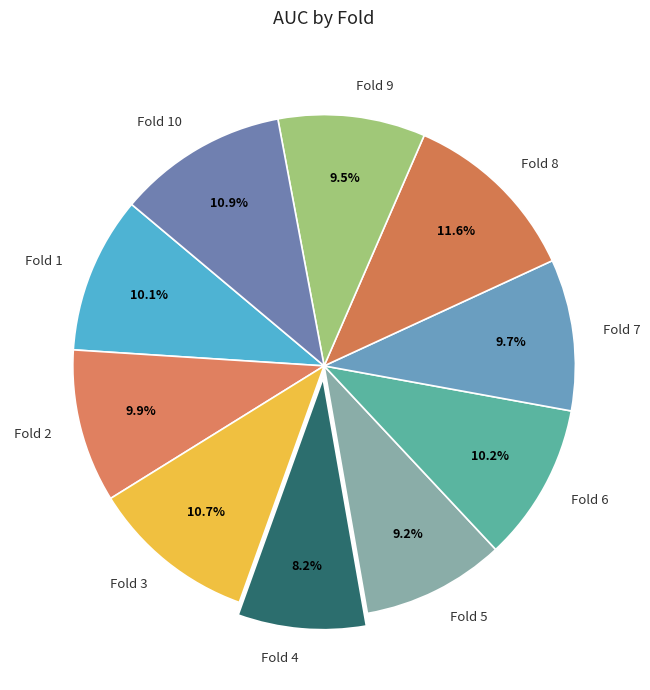

To the nearest percent, what percentage of the pie is Fold 10?

11%